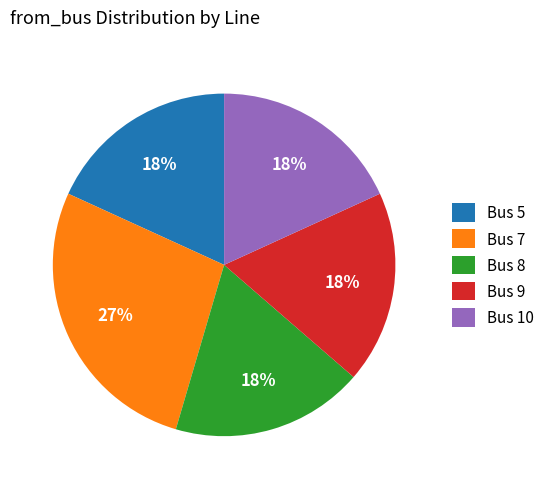

To the nearest percent, what is the difference between the largest and smallest slice percentages?

9%